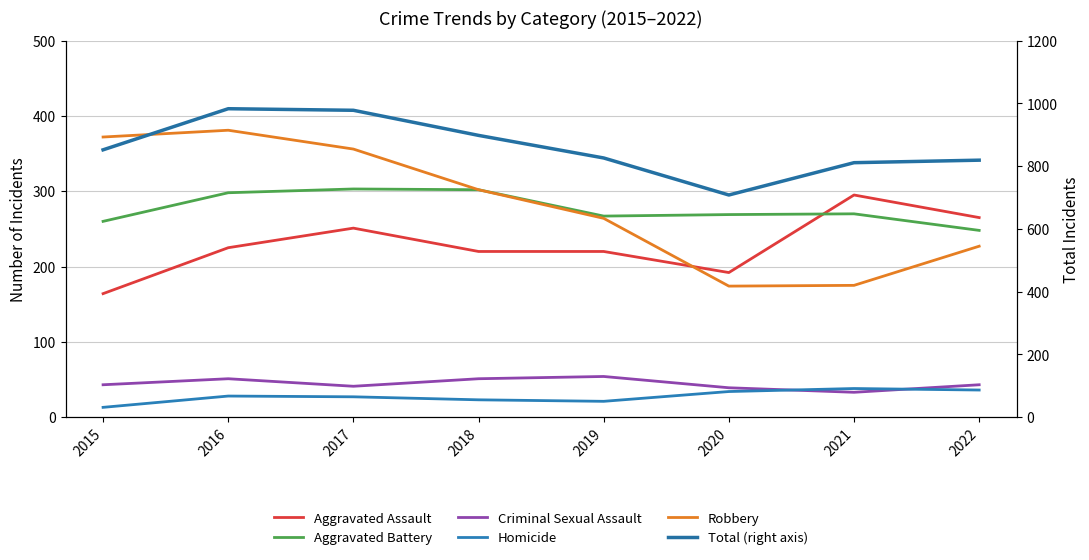

What is the average value of the Homicide series?

28